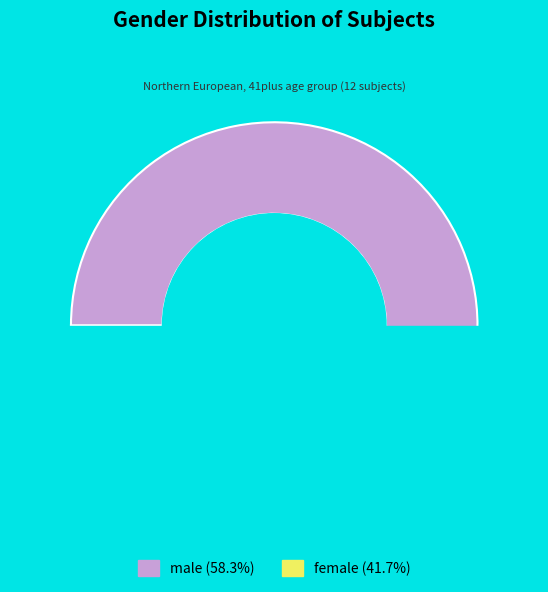

Rank the categories by value from highest to lowest.

male, female